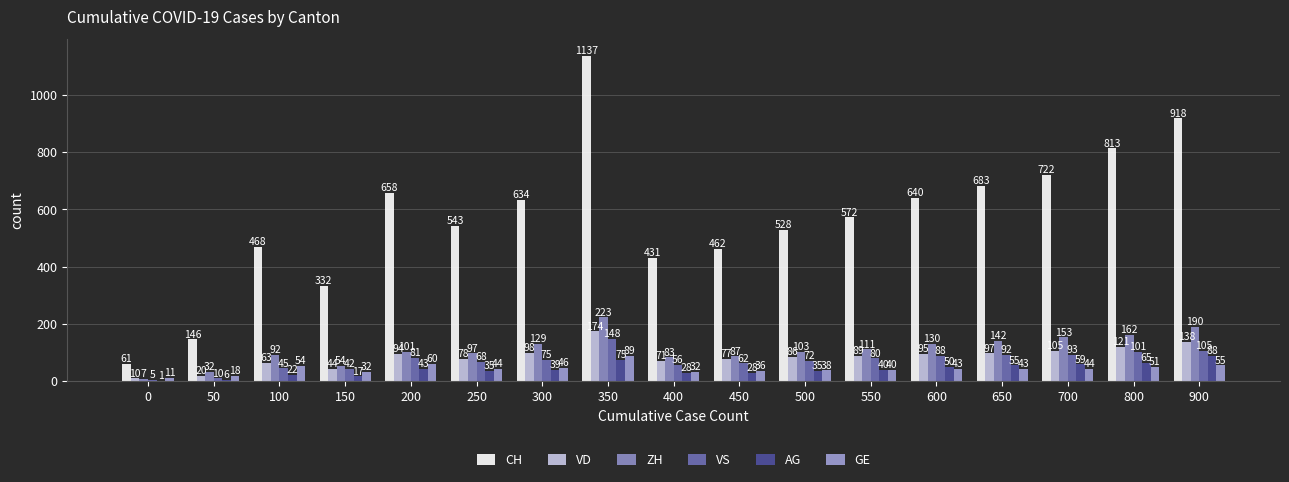

Does the chart contain stacked bars?

No